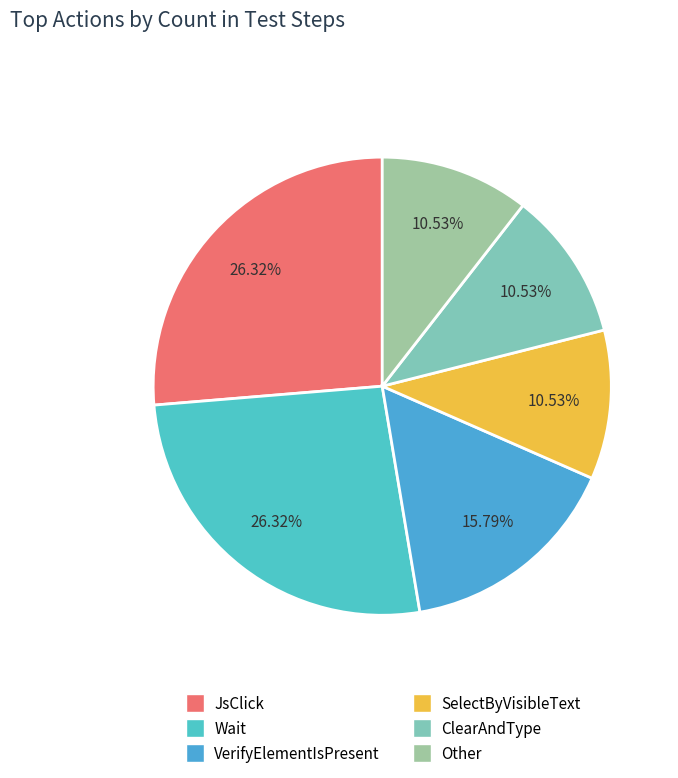

How many slices are in this pie chart?

6